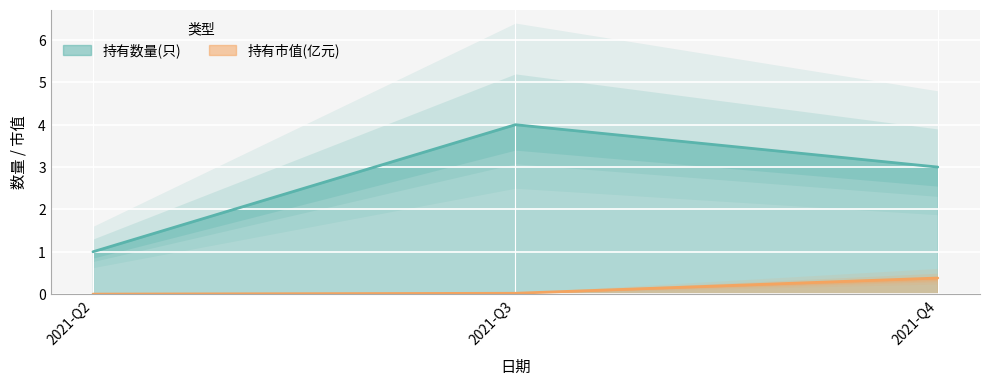

Is it true that 持有市值(亿元) equals -0.1 at 2021-Q2?

False